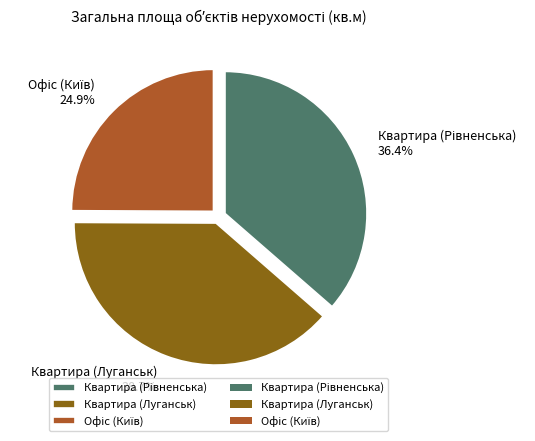

Does Квартира (Луганськ) account for over 50% of the chart?

No